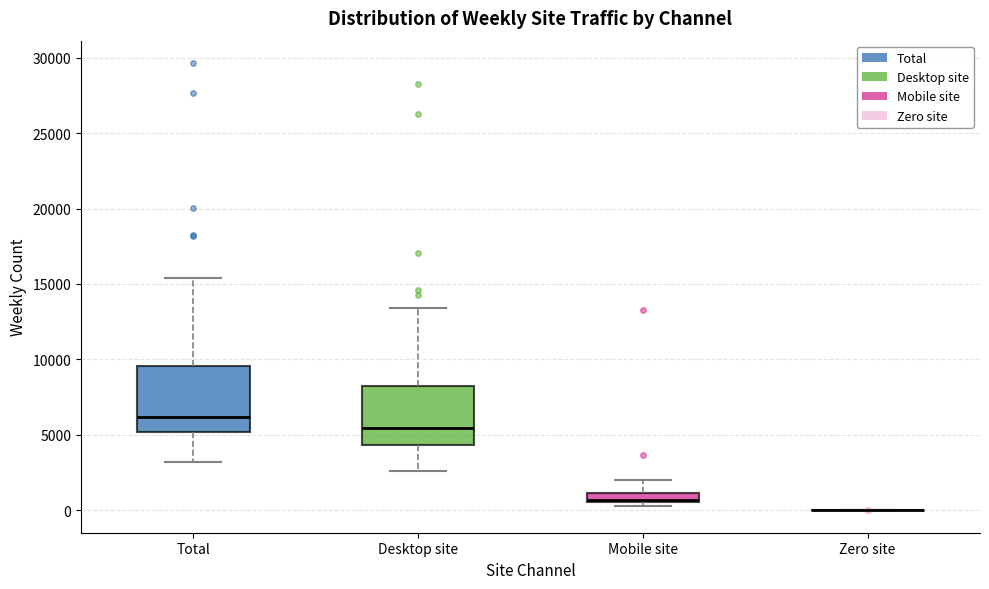

Where is the lower edge of the box for Mobile site on the y-axis? The values are not printed on the chart, so give them approximately, as read against the axis.

500